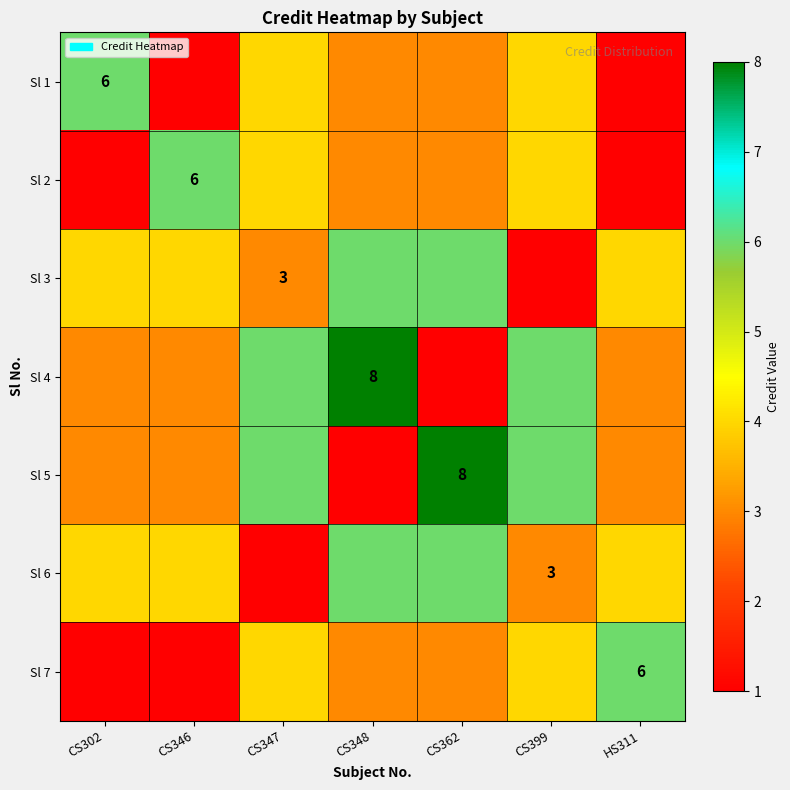

The Sl 1 series shows 6 at CS302. True or false?

True